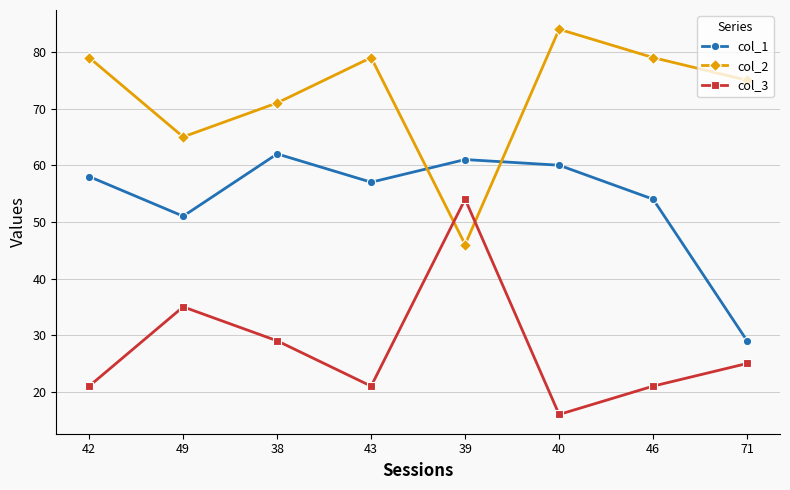

Is it true that col_2 equals 26 at 42?

False